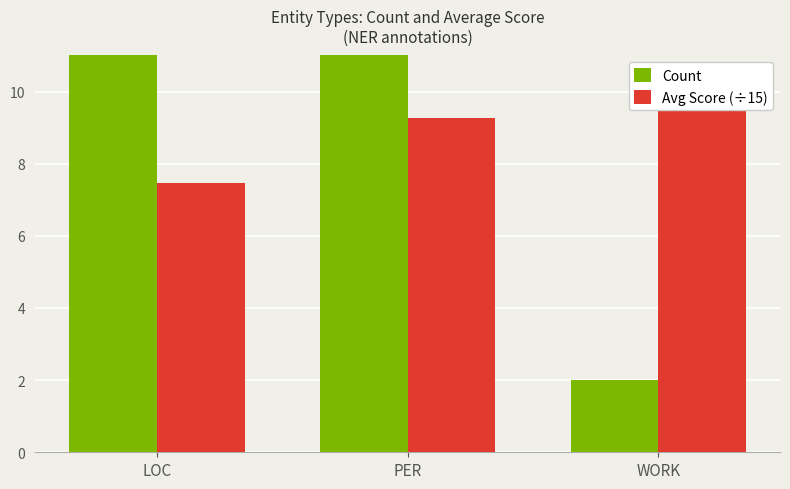

At which category does the chart reach its minimum across all series?

WORK